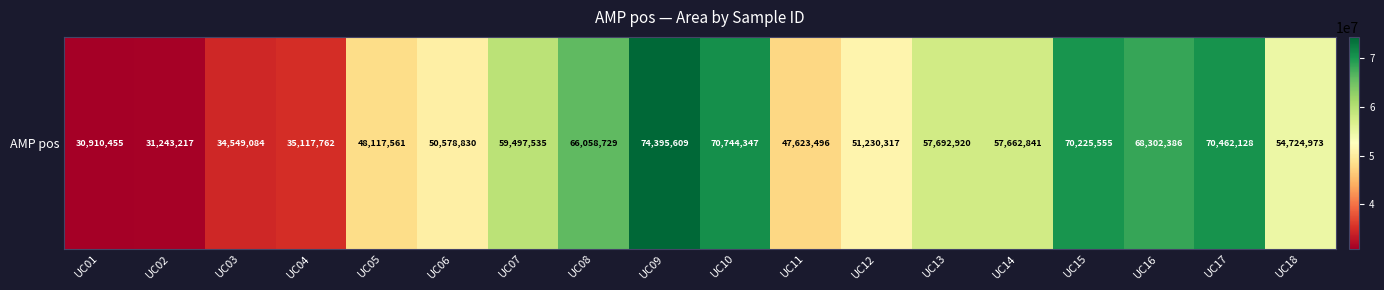

Reading left to right, list all the values displayed in this chart.

30910455	31243217	34549084	35117762	48117561	50578830	59497535	66058729	74395609	70744347	47623496	51230317	57692920	57662841	70225555	68302386	70462128	54724973